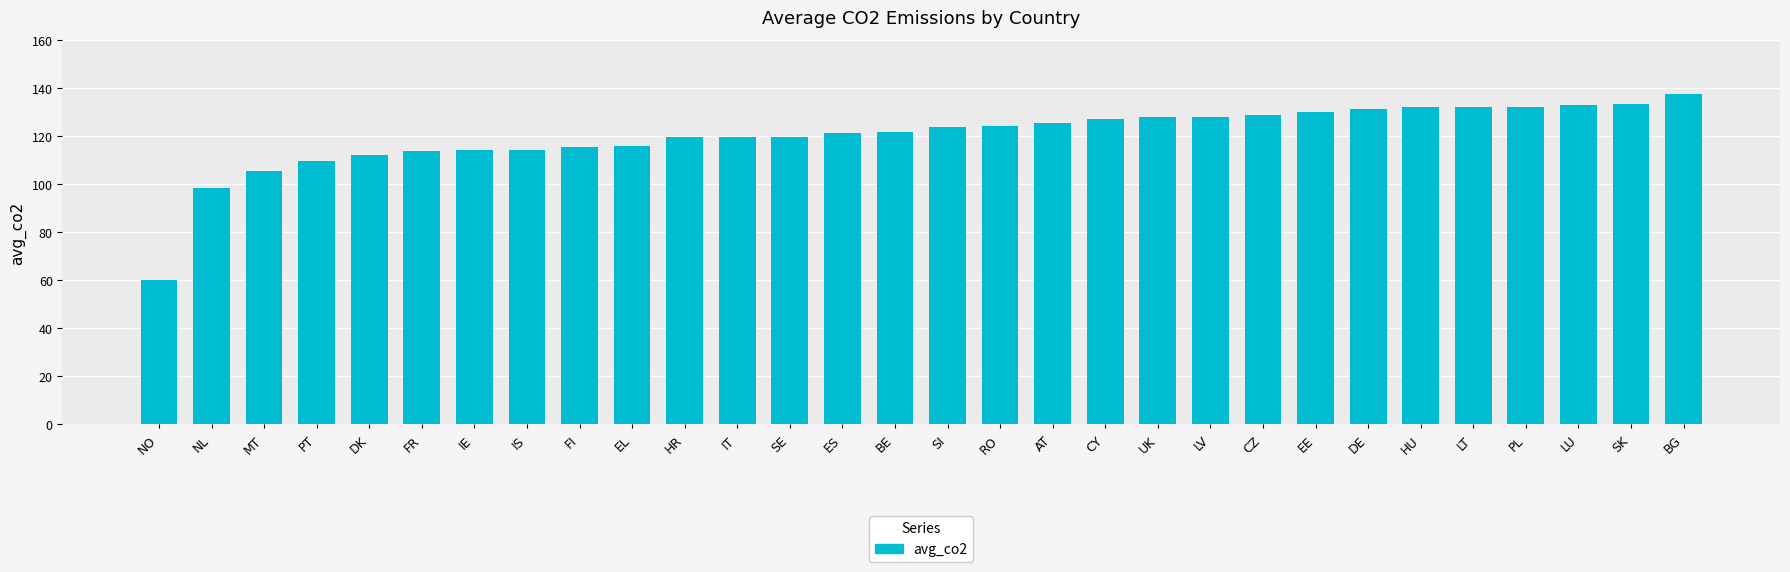

True or false: the data shows 52.4 at NL.

False